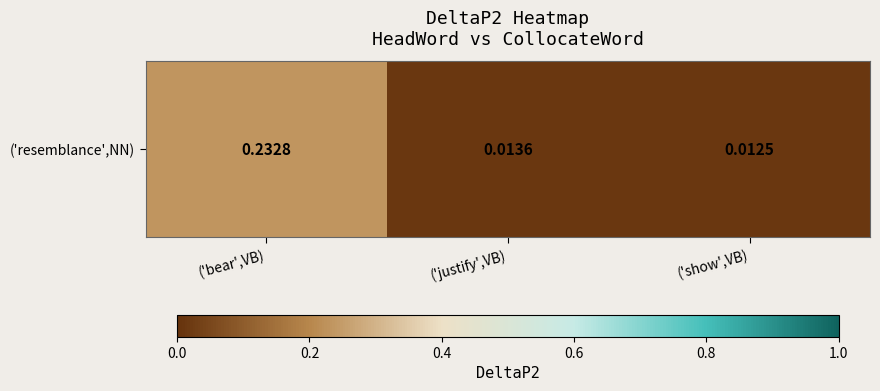

At which category does the chart reach its peak across all series?

('bear',VB)